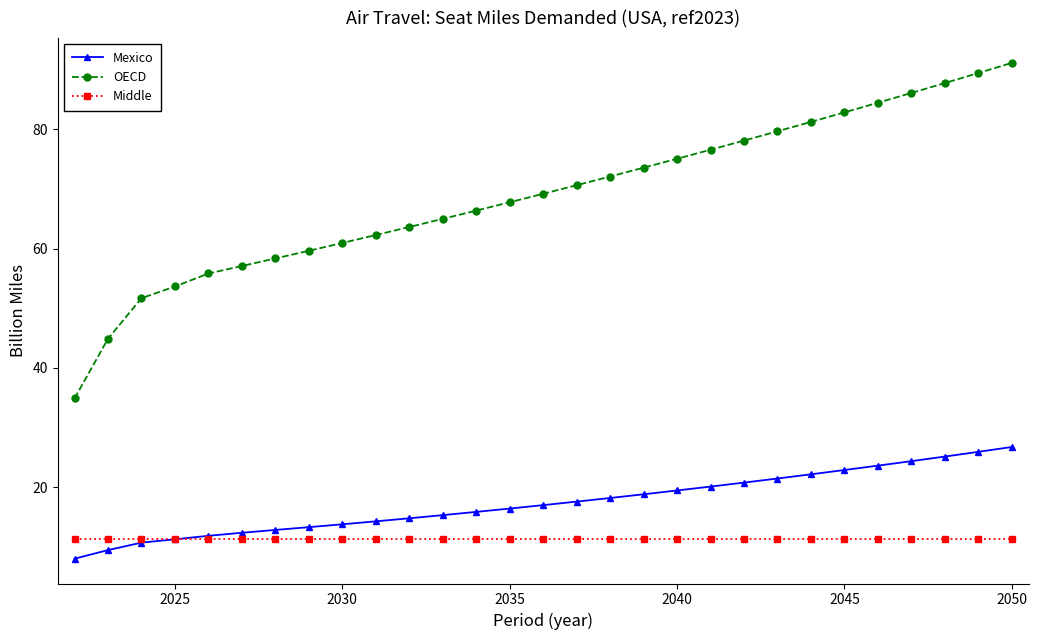

What is the highest value of the Middle series?

11.3